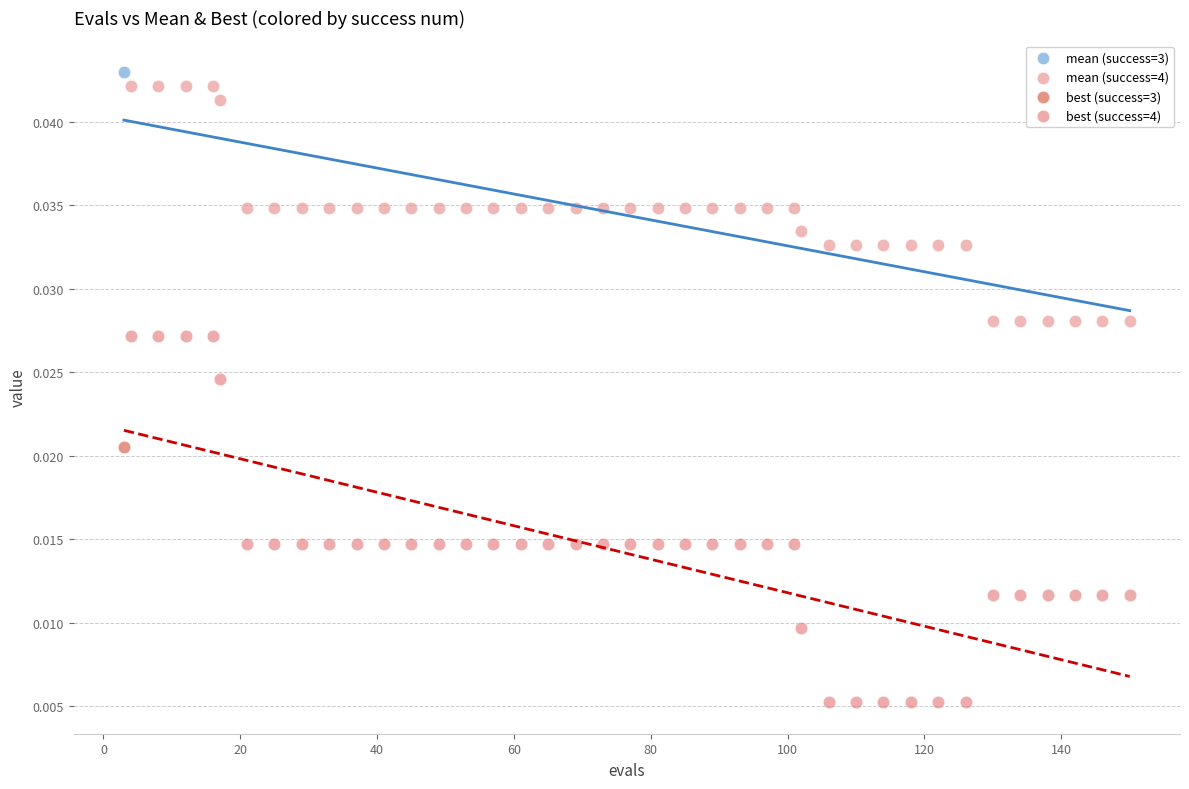

Which series reaches the maximum Y coordinate?

mean (success=3)